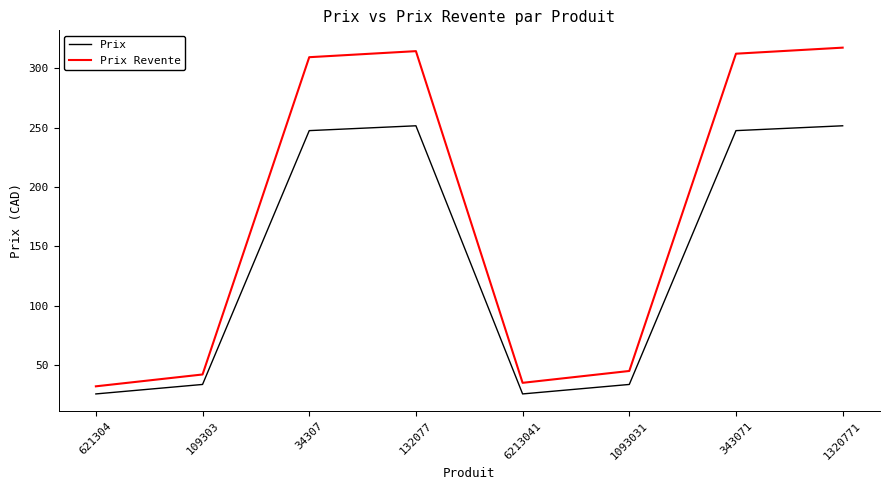

Is the value of Prix Revente at 343071 greater than the value of Prix at 1320771?

Yes